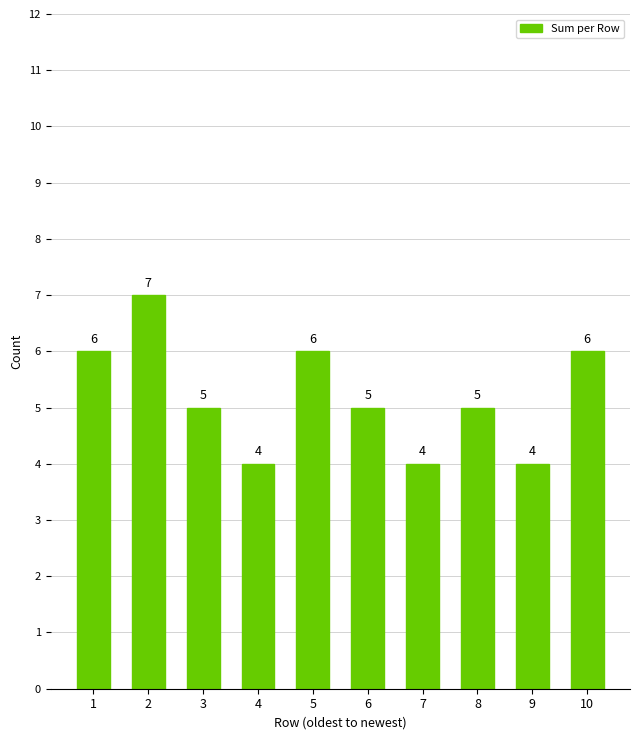

True or false: the data shows 4 at 7.

True